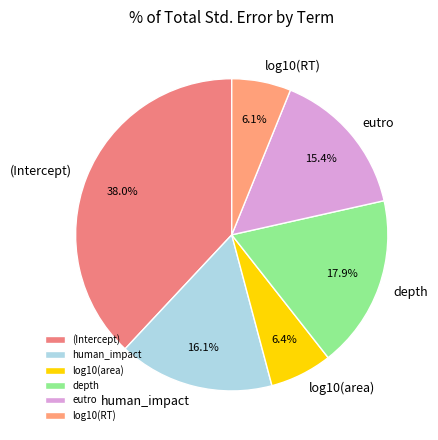

Count the number of slices in the pie.

6